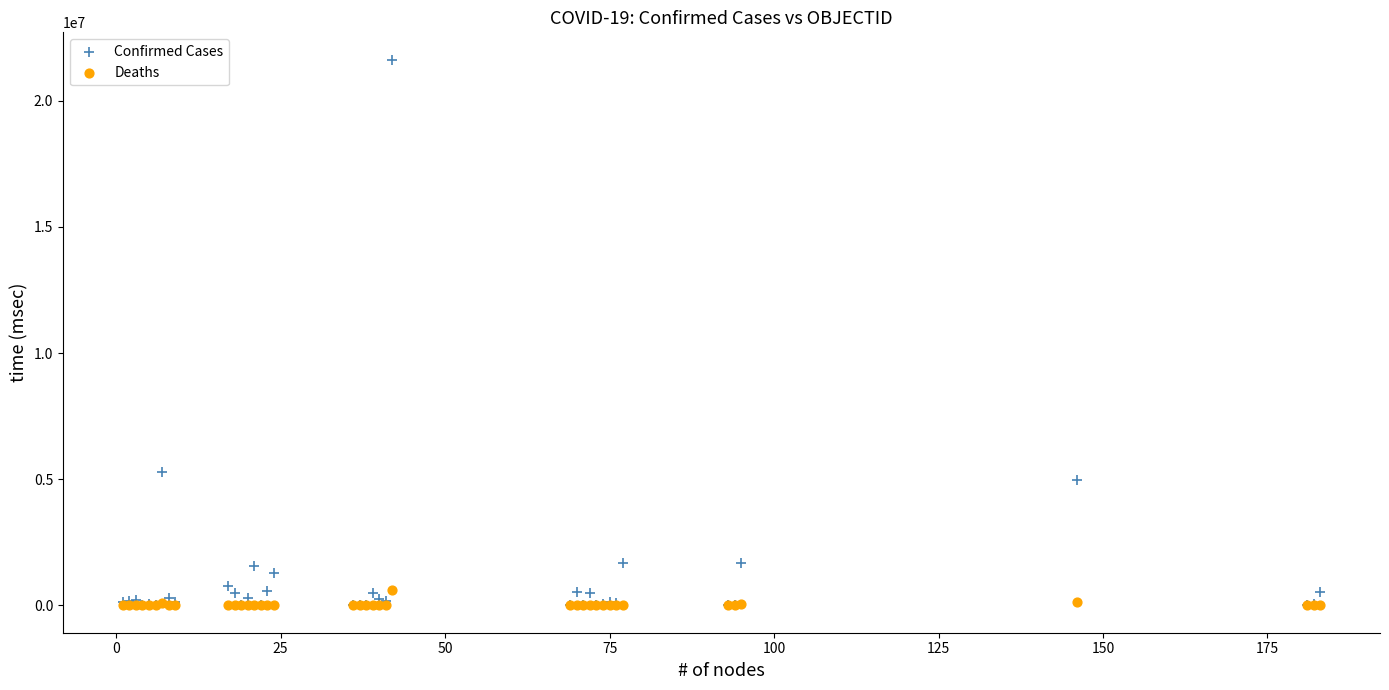

Which series reaches the maximum Y coordinate?

Confirmed Cases